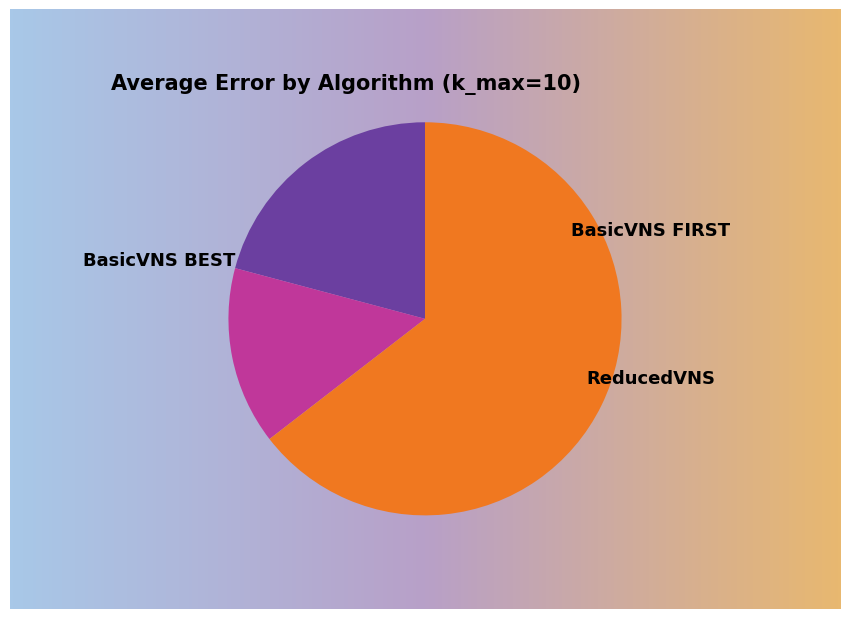

Which slice is the smallest?

BasicVNS FIRST